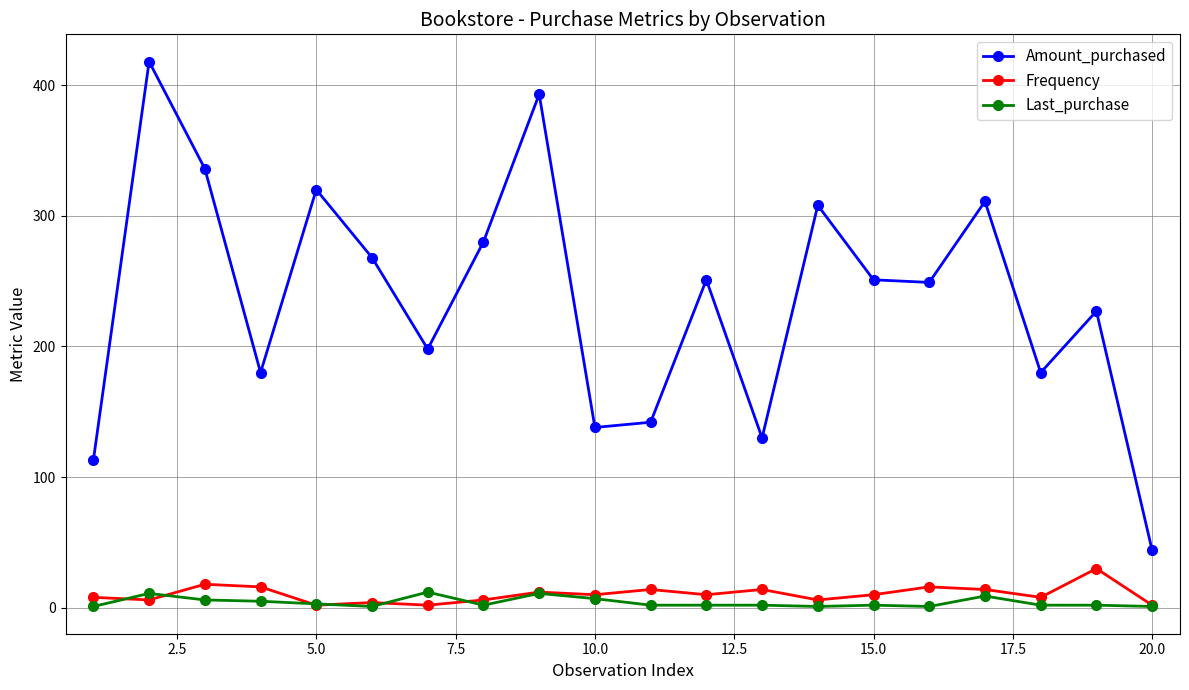

Which series has the widest spread of values?

Amount_purchased